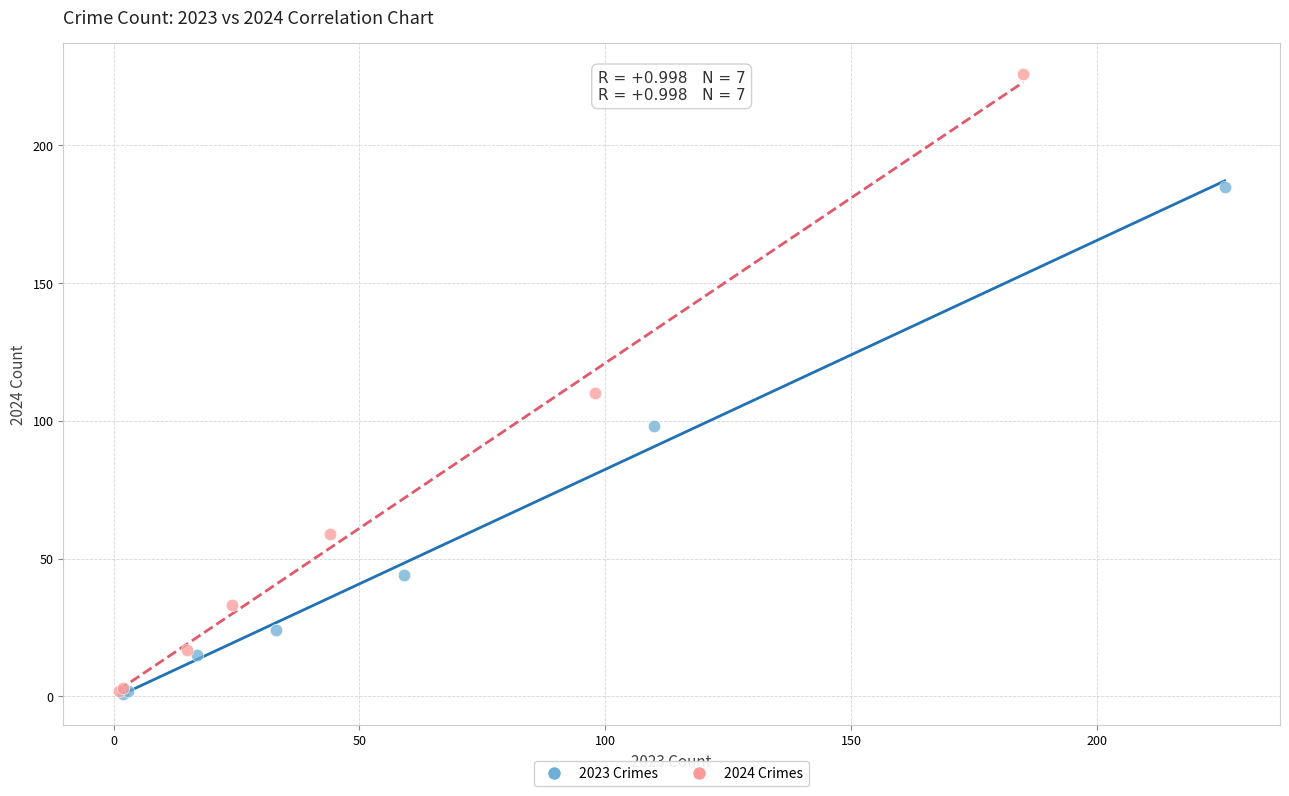

Which series contains the highest Y value?

2024 Crimes